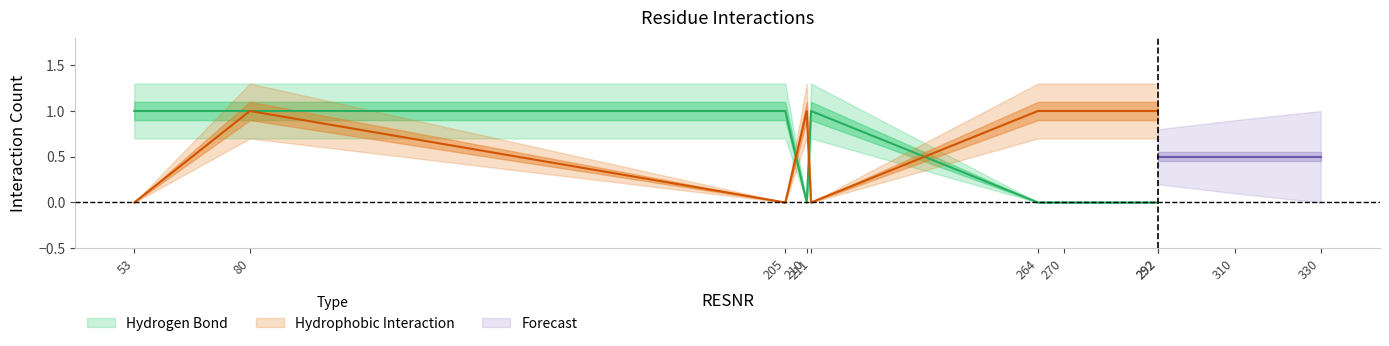

Which series has the widest spread of values?

Hydrogen Bond